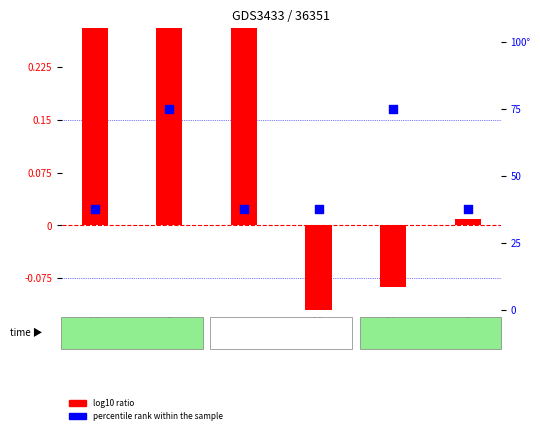

Which series contains the highest Y value?

percentile rank within the sample